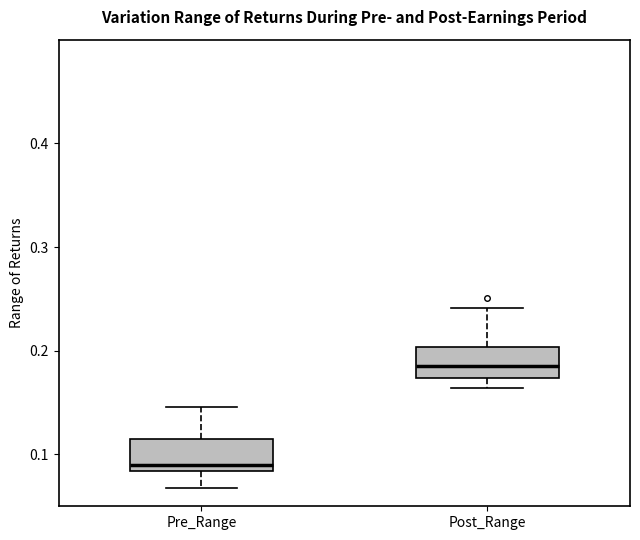

Where does the lower whisker of the box for Pre_Range end on the y-axis? The values are not printed on the chart, so give them approximately, as read against the axis.

0.07